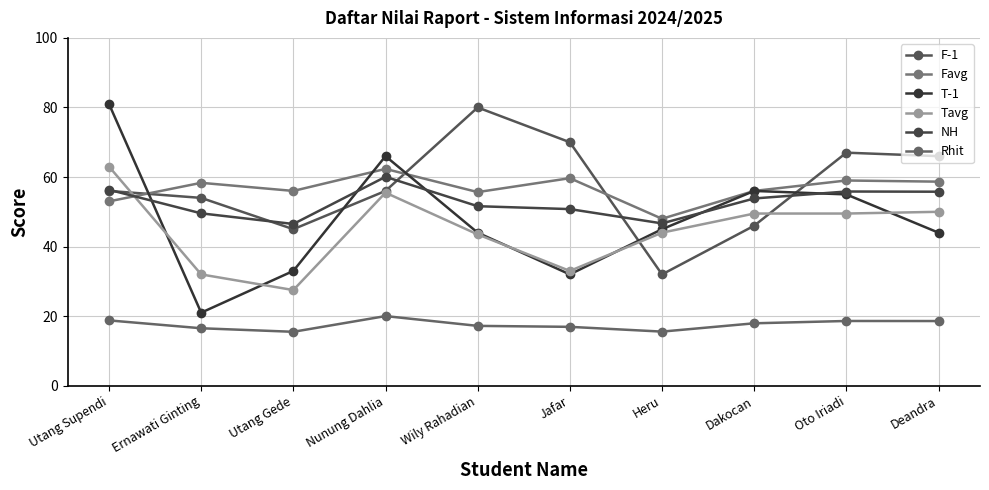

What is the smallest value displayed?

15.5